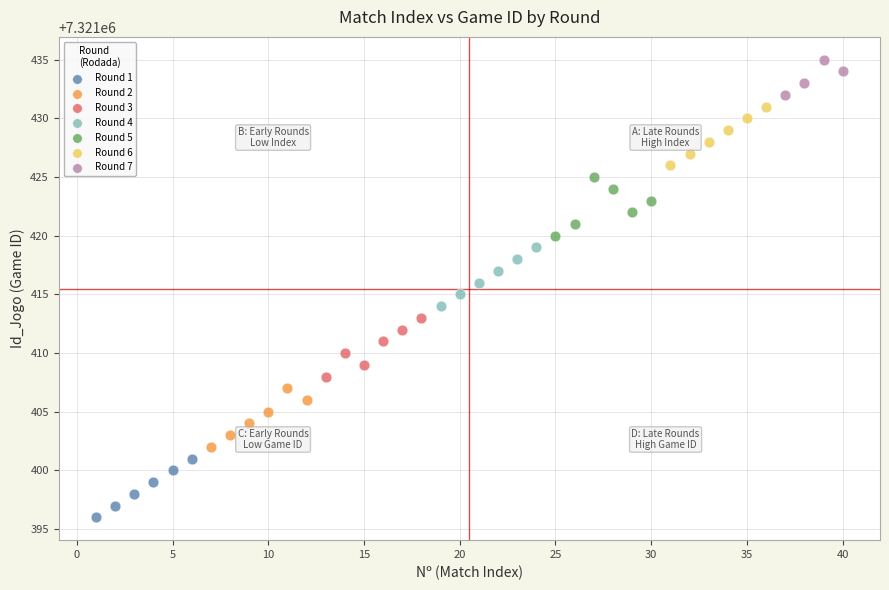

Which series reaches the maximum Y coordinate?

Round 7